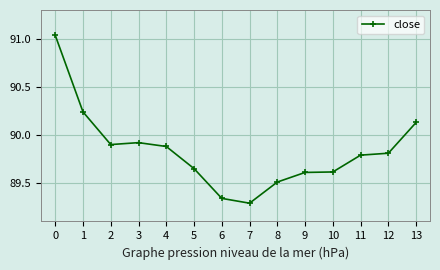

The chart shows a value of 124.7 at 5. True or false?

False